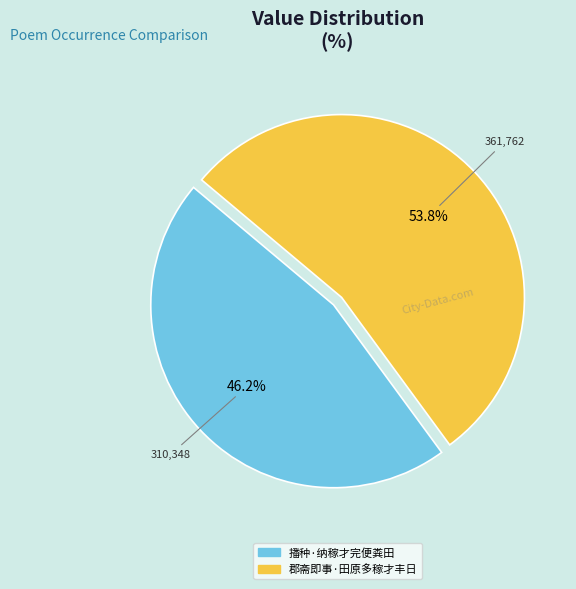

To the nearest percent, what is the average slice percentage?

50%